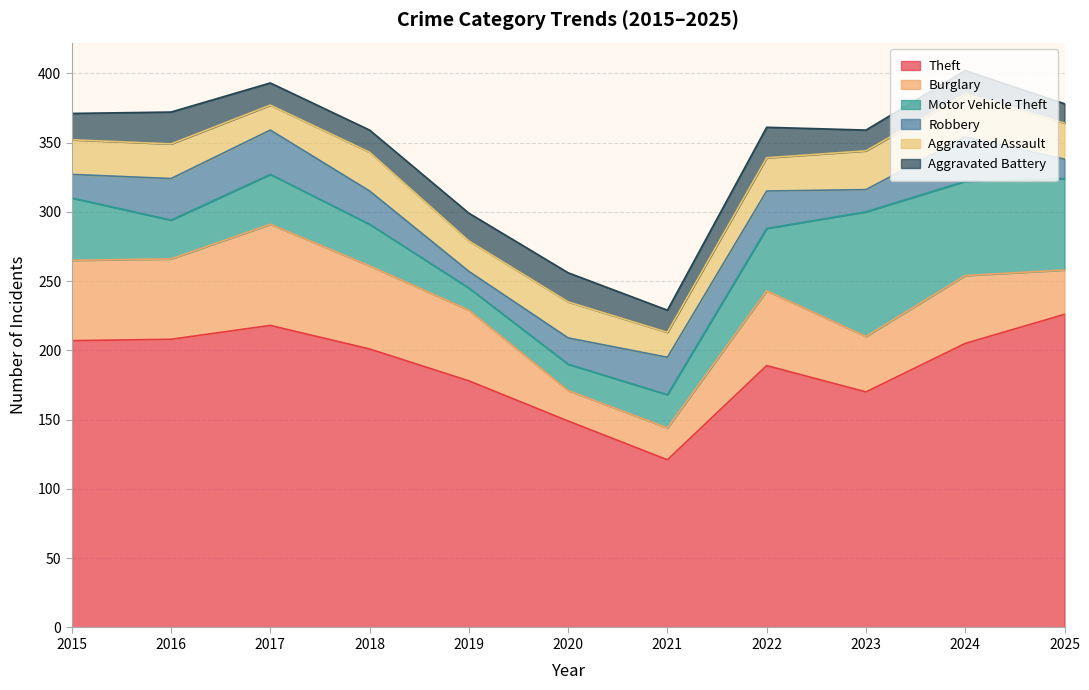

Rank the series at 2019 from lowest to highest value.

Robbery, Motor Vehicle Theft, Aggravated Battery, Aggravated Assault, Burglary, Theft